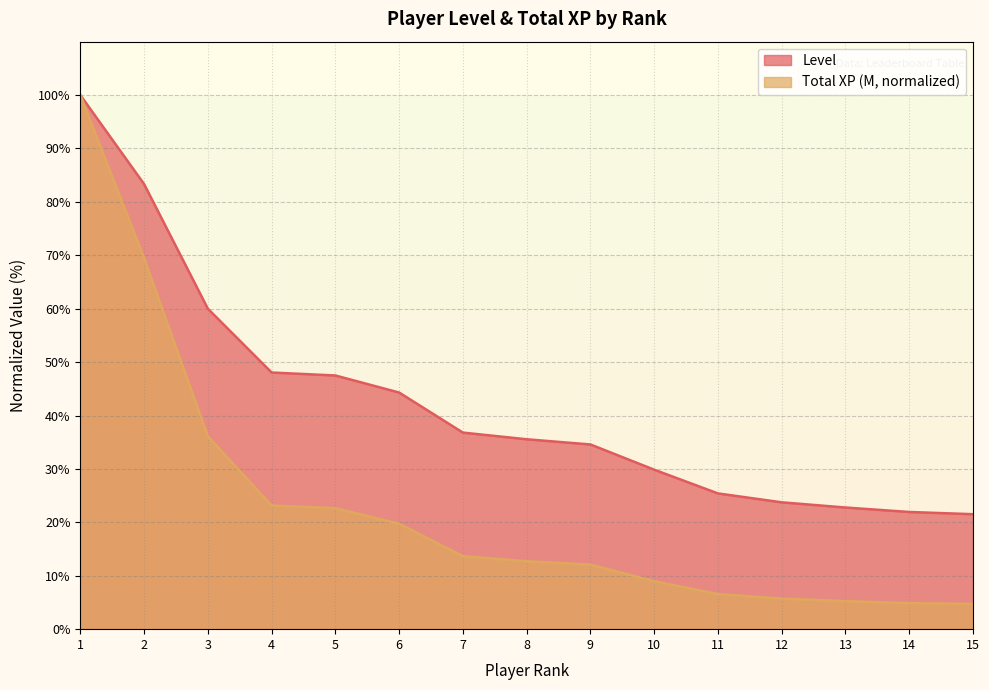

True or false: Total XP (scaled) and Level cross at least once.

False